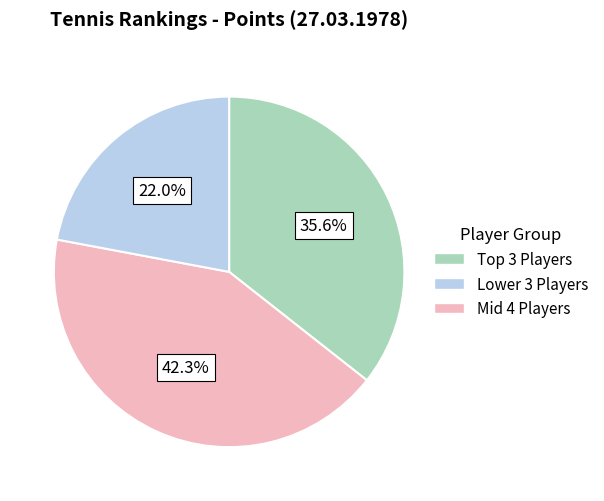

Is there any slice that represents more than half of the pie?

No